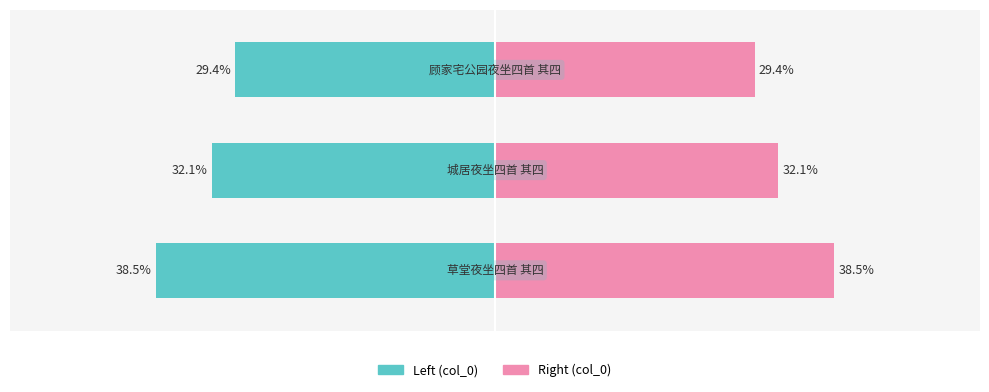

Is the value of col_0 (left) at 1 greater than the value of col_0 (right) at 1?

No